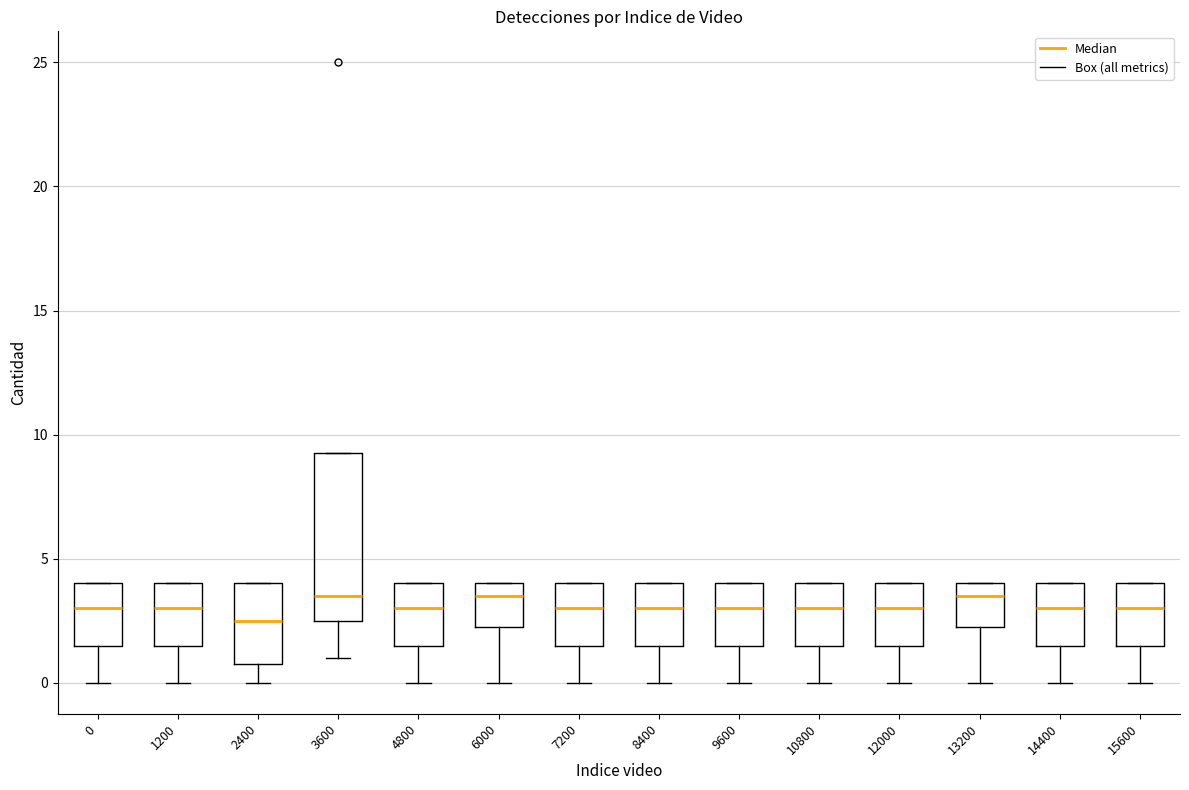

Reading left to right, read every box against the y-axis: the position of its median line, the range the box covers, and the ends of its whiskers. The values are not printed on the chart, so give them approximately, as read against the axis.

0: median 3.0, box 1.5 to 4.0, whiskers 0.0 to 4.0
1200: median 3.0, box 1.5 to 4.0, whiskers 0.0 to 4.0
2400: median 2.5, box 1.0 to 4.0, whiskers 0.0 to 4.0
3600: median 3.5, box 2.5 to 9.5, whiskers 1.0 to 9.5
4800: median 3.0, box 1.5 to 4.0, whiskers 0.0 to 4.0
6000: median 3.5, box 2.5 to 4.0, whiskers 0.0 to 4.0
7200: median 3.0, box 1.5 to 4.0, whiskers 0.0 to 4.0
8400: median 3.0, box 1.5 to 4.0, whiskers 0.0 to 4.0
9600: median 3.0, box 1.5 to 4.0, whiskers 0.0 to 4.0
10800: median 3.0, box 1.5 to 4.0, whiskers 0.0 to 4.0
12000: median 3.0, box 1.5 to 4.0, whiskers 0.0 to 4.0
13200: median 3.5, box 2.5 to 4.0, whiskers 0.0 to 4.0
14400: median 3.0, box 1.5 to 4.0, whiskers 0.0 to 4.0
15600: median 3.0, box 1.5 to 4.0, whiskers 0.0 to 4.0